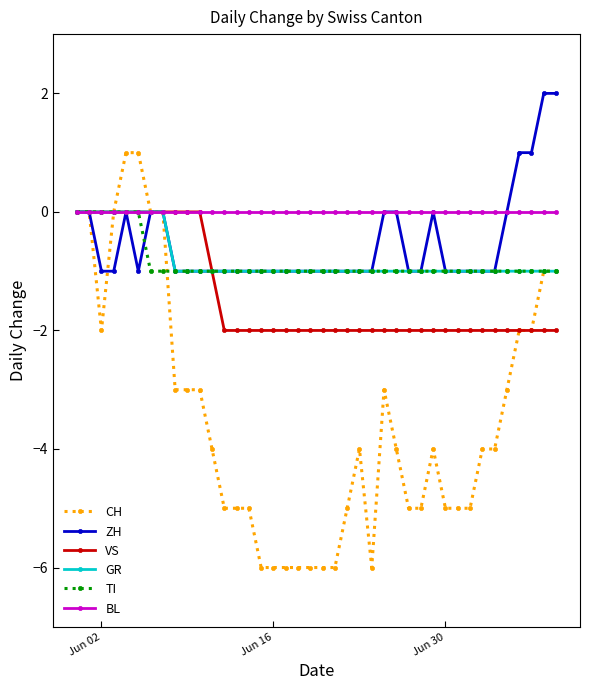

What is the difference between the maximum and minimum values in the GR series?

1